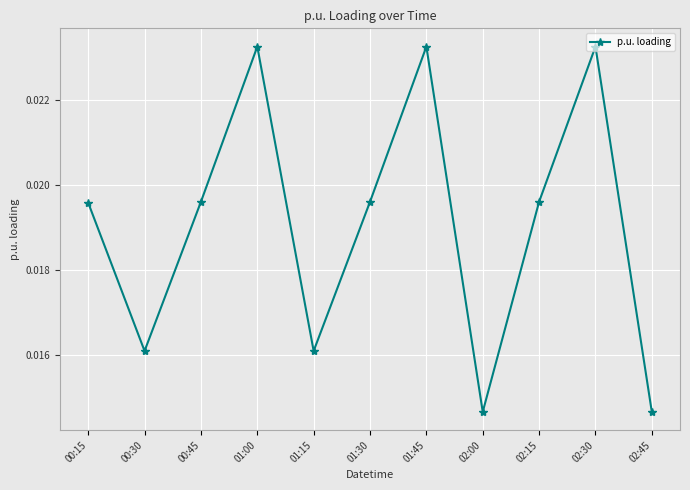

How many points are lower than both their immediate neighbors (excluding endpoints)?

3